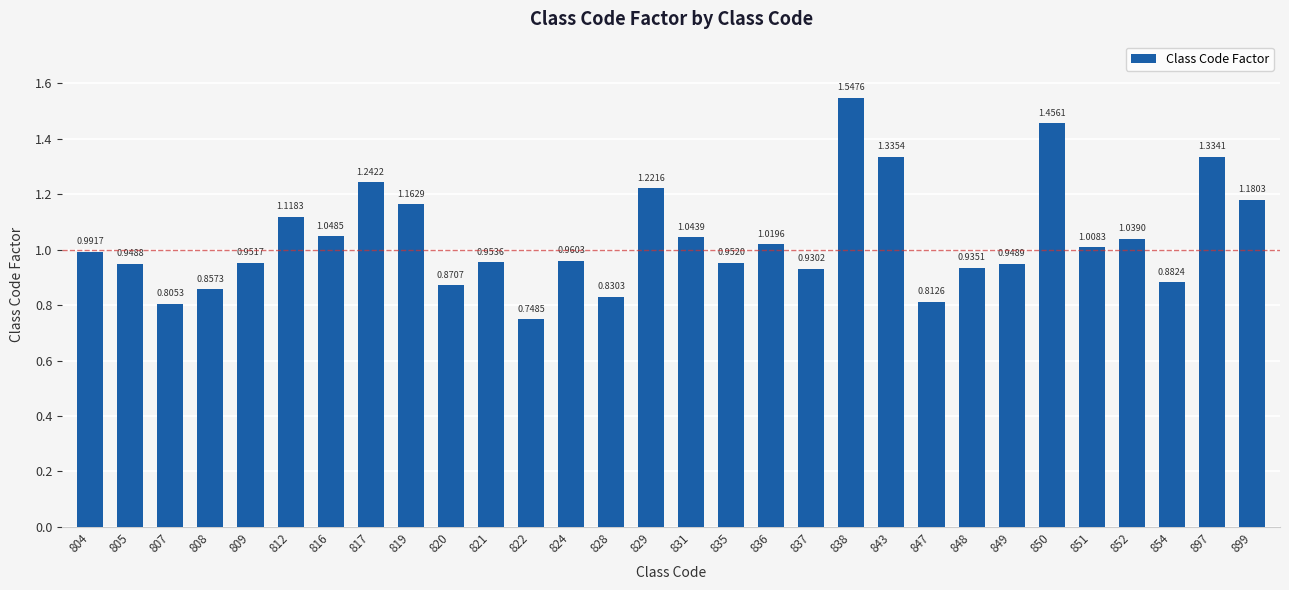

Which label corresponds to the smallest value in the chart?

822